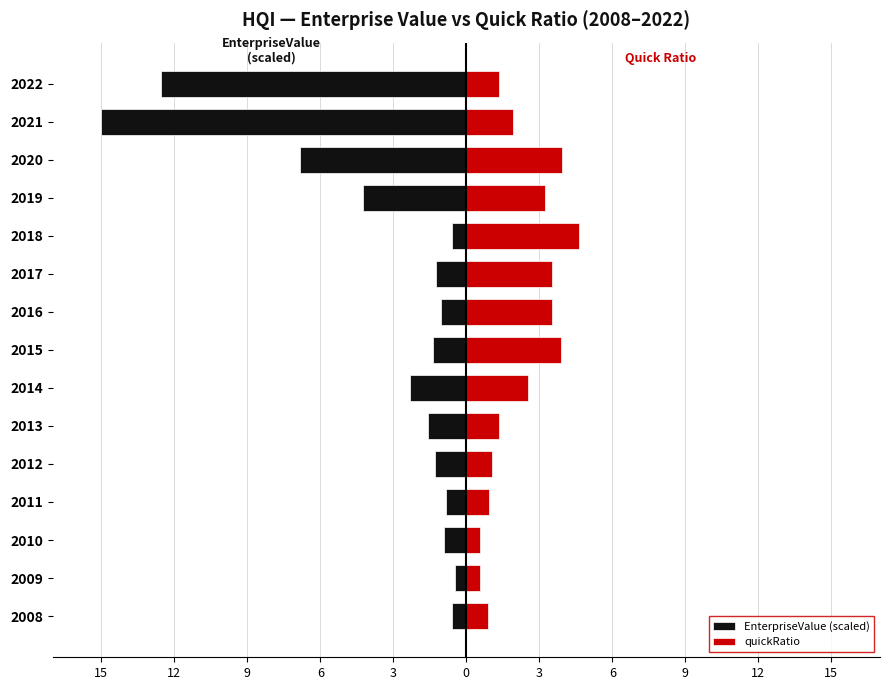

What is the difference between the second highest and minimum values in the quickRatio series?

3.4